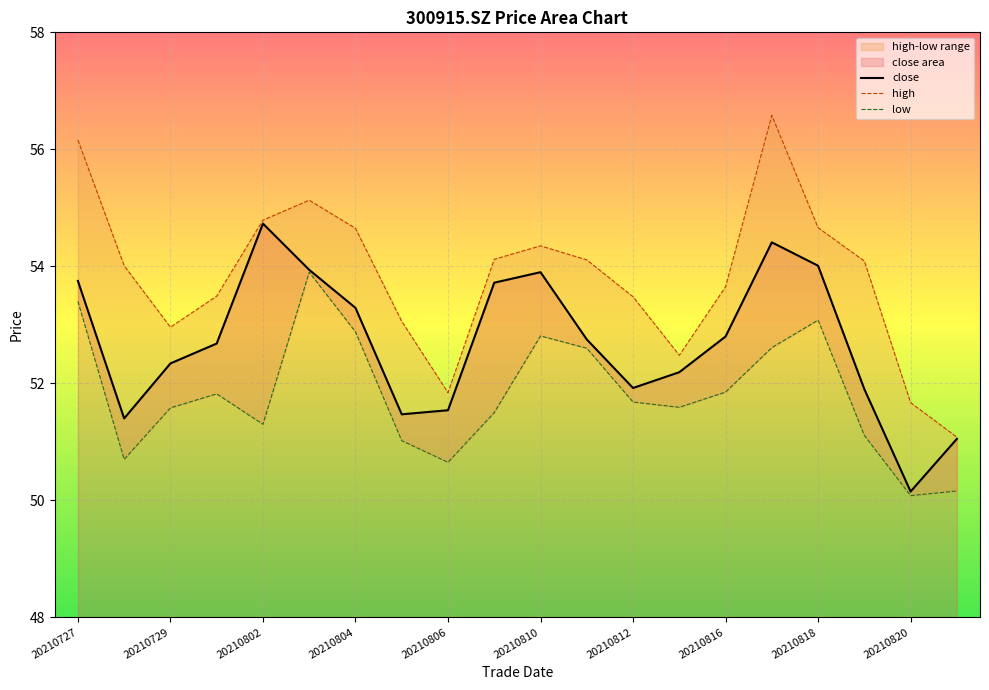

Which category has the highest value in the low series?

20210803